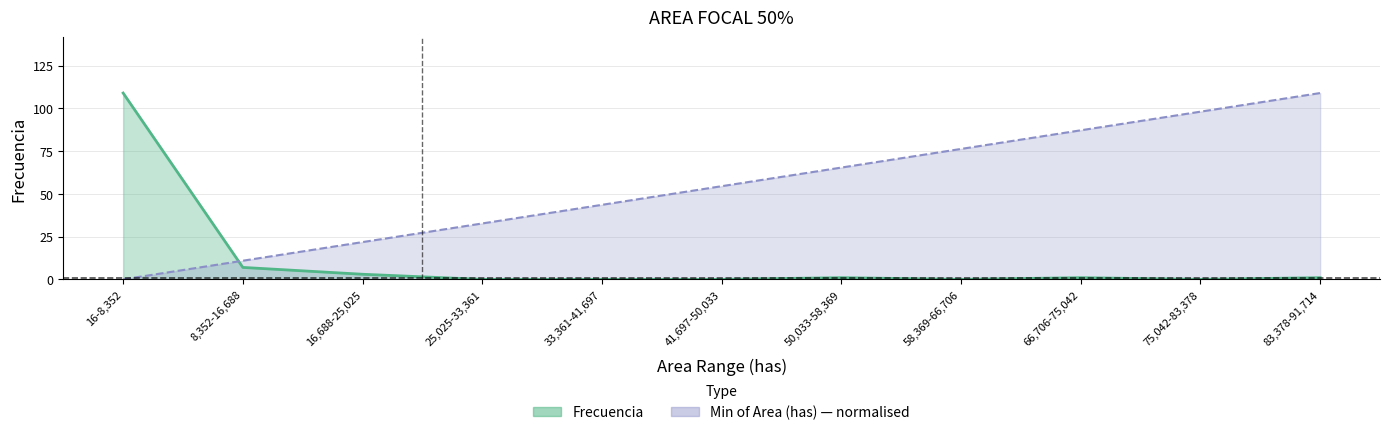

True or false: Min of Area (has) has more than 0 points higher than both neighbors.

False